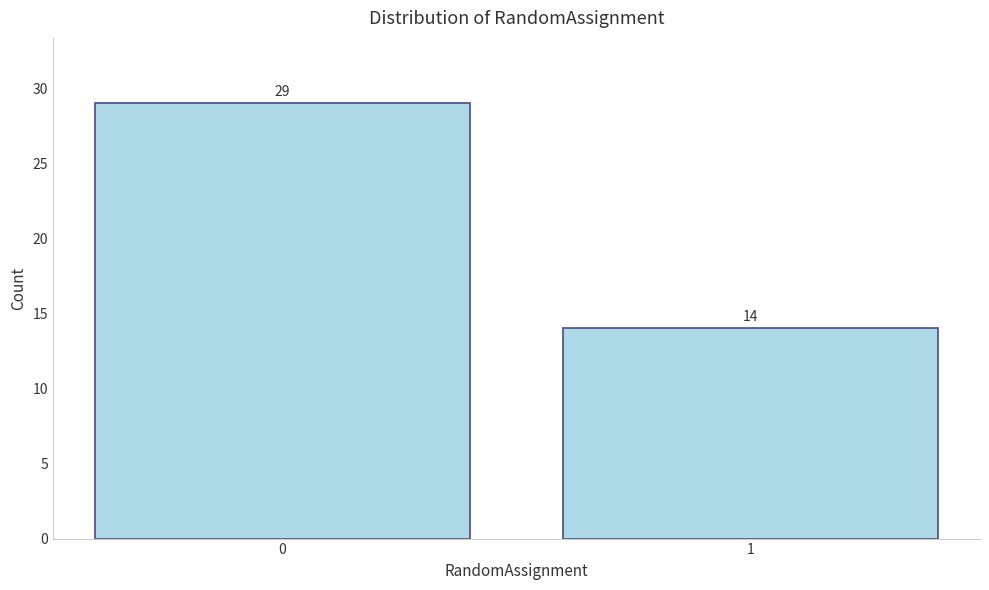

Reading left to right, list all the values displayed in this chart.

0=29	1=14